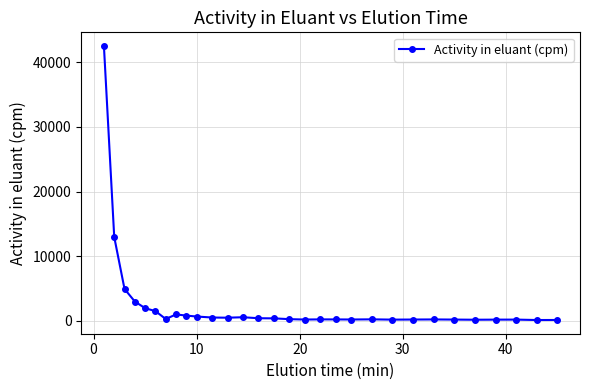

Does the chart display data point markers on the line(s)?

Yes